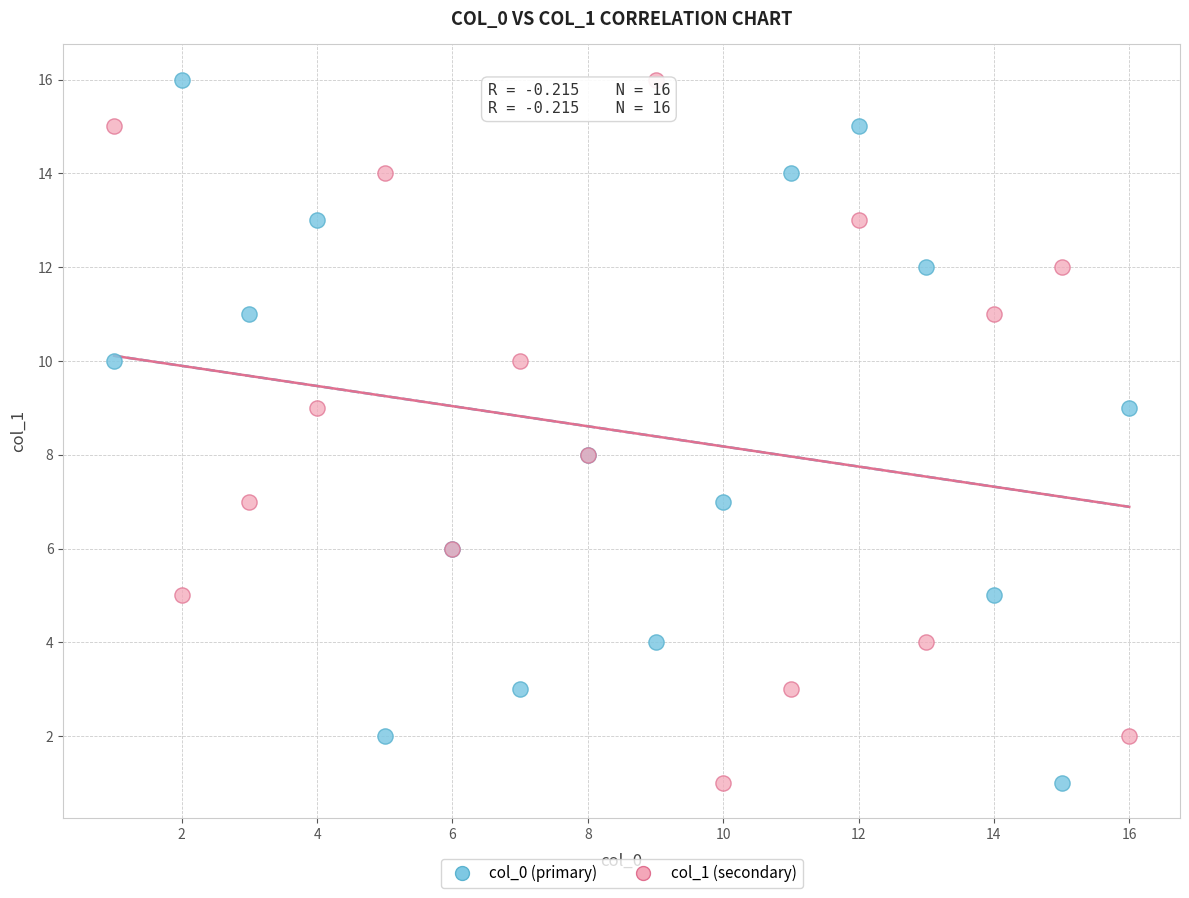

What are all the series names shown in the legend?

col_0 (primary), col_1 (secondary)